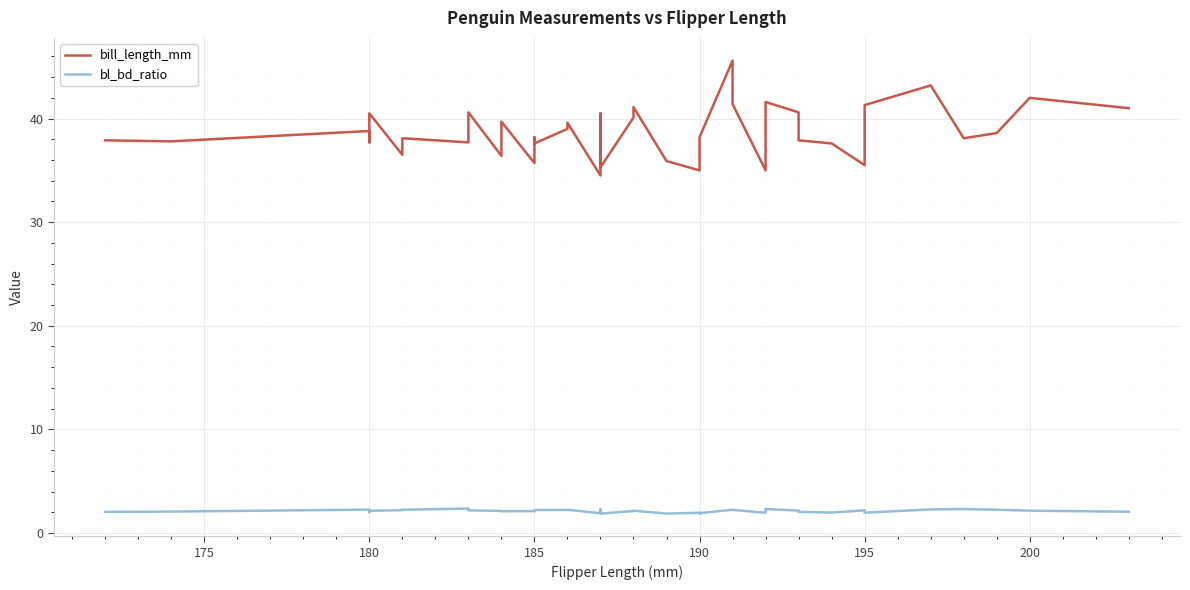

Where is the first local maximum for bill_length_mm?

180